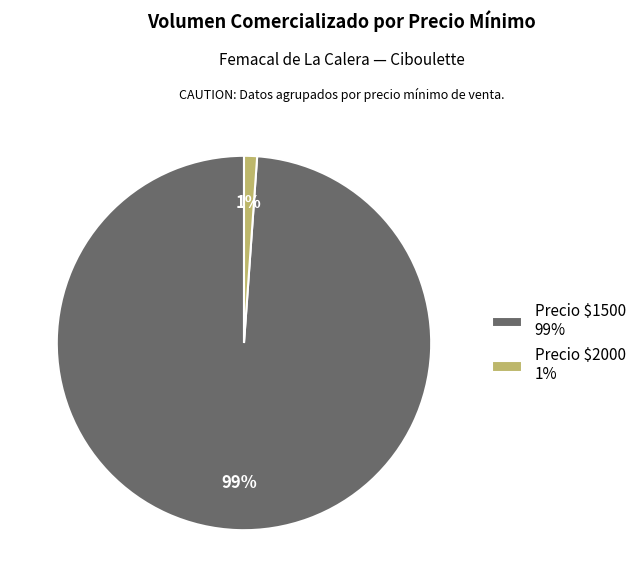

True or false: Precio $2000 1% accounts for 1% of the total.

True